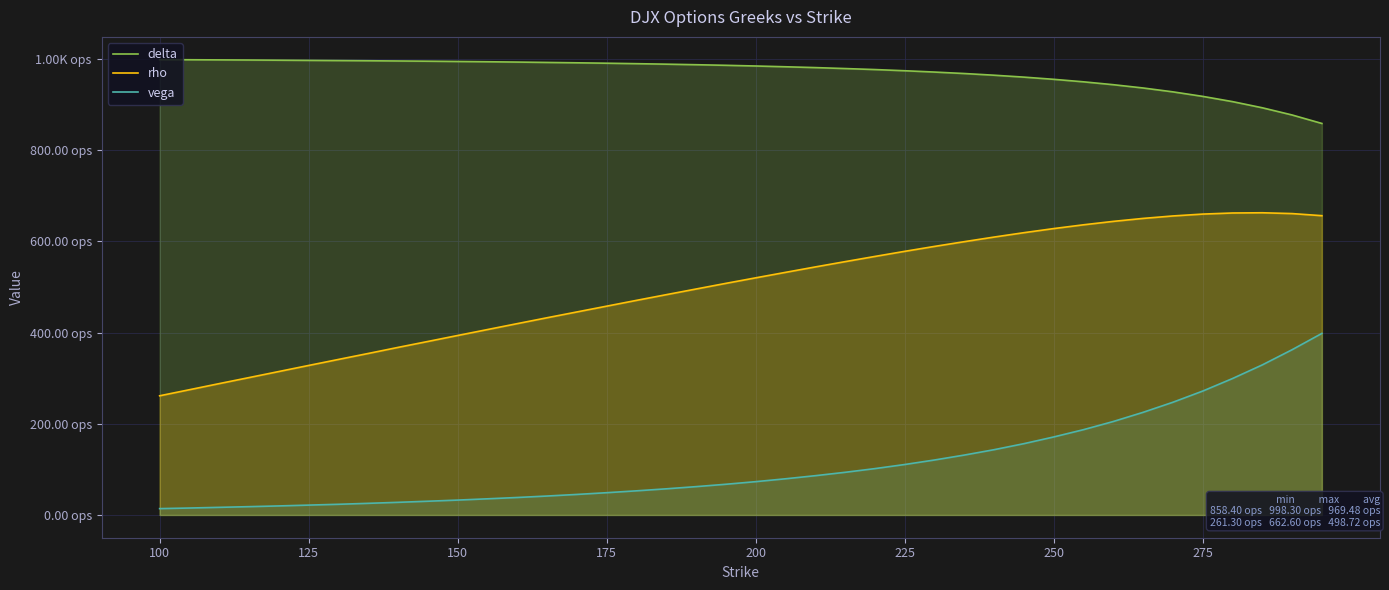

True or false: vega has more than 2 interior local peaks.

False